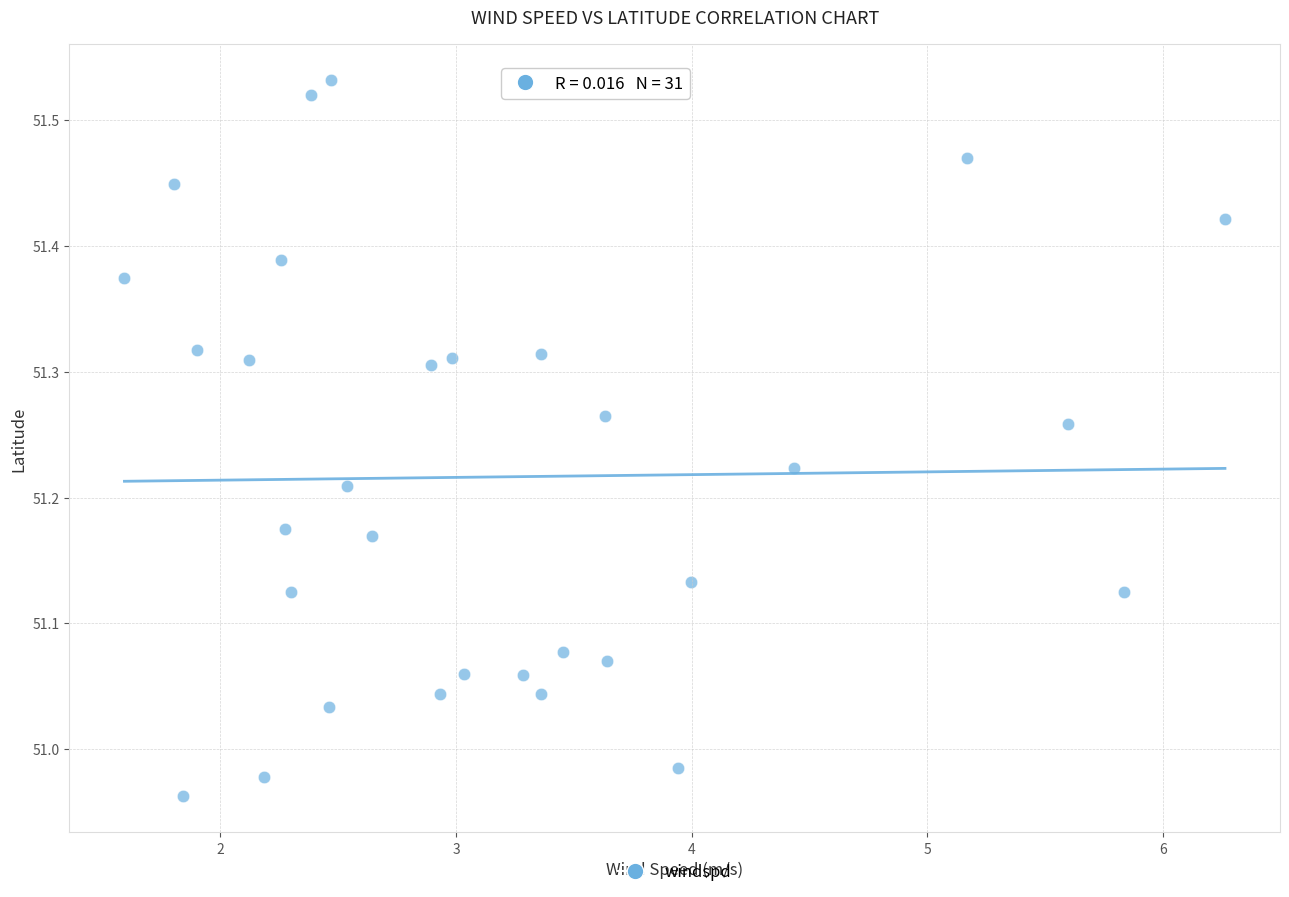

What is the range of Y values (max minus min)?

0.6